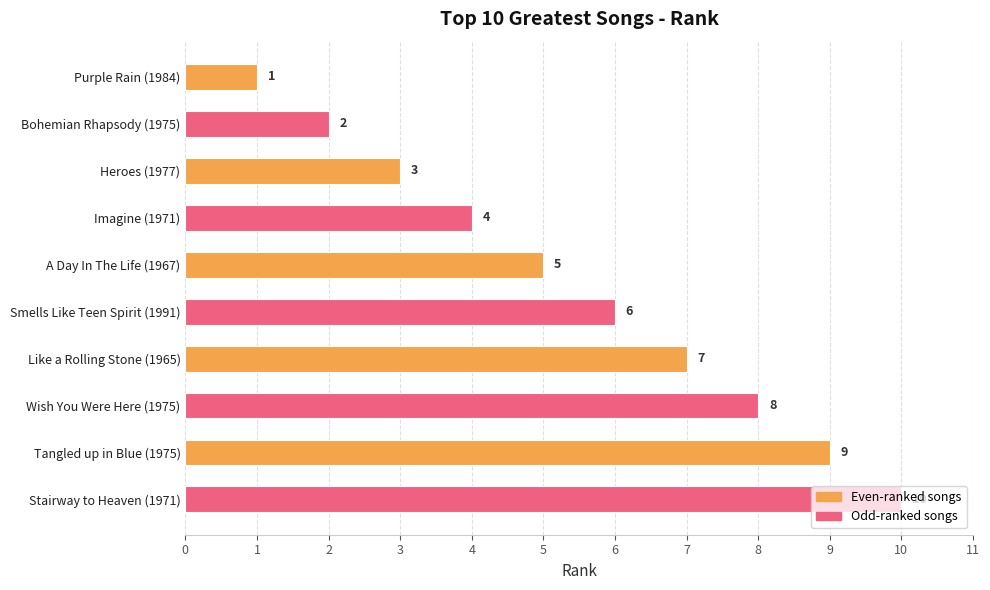

True or false: the data shows 4 at Heroes (1977).

False